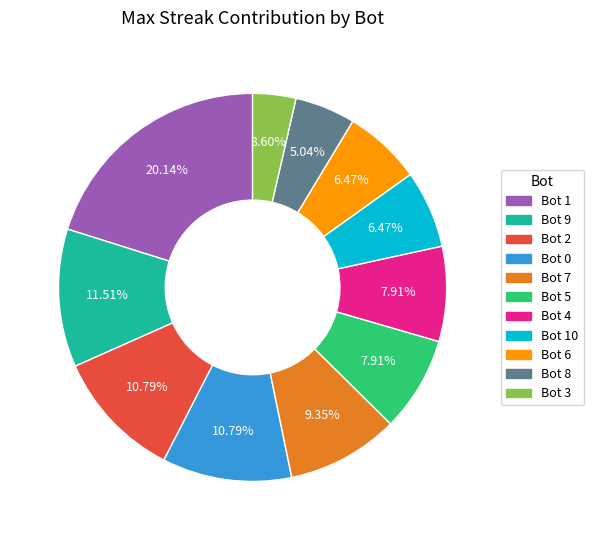

To the nearest percent, what is the difference between the largest and smallest slice percentages?

17%